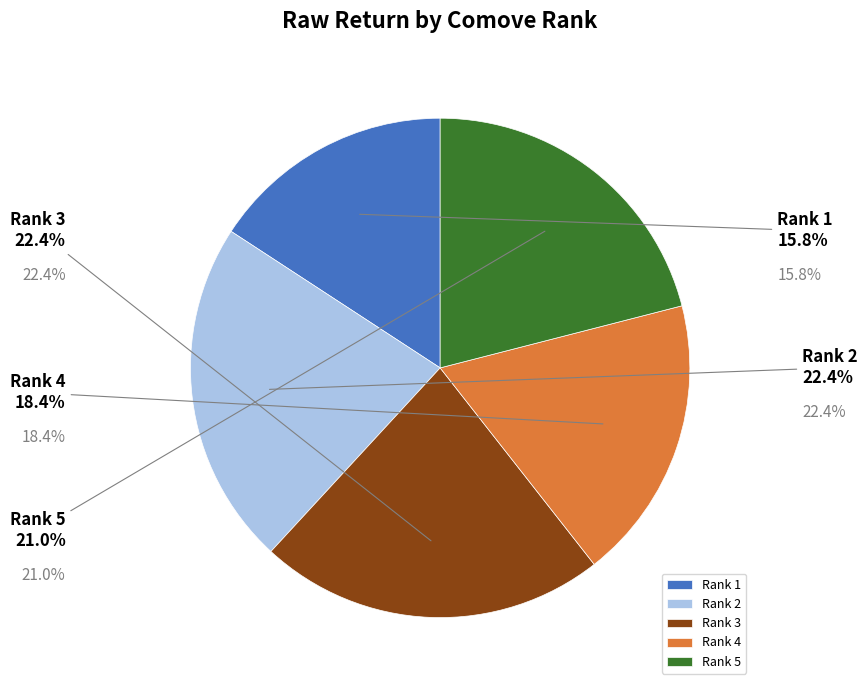

Which has a higher value, Rank 2 or Rank 4?

Rank 2